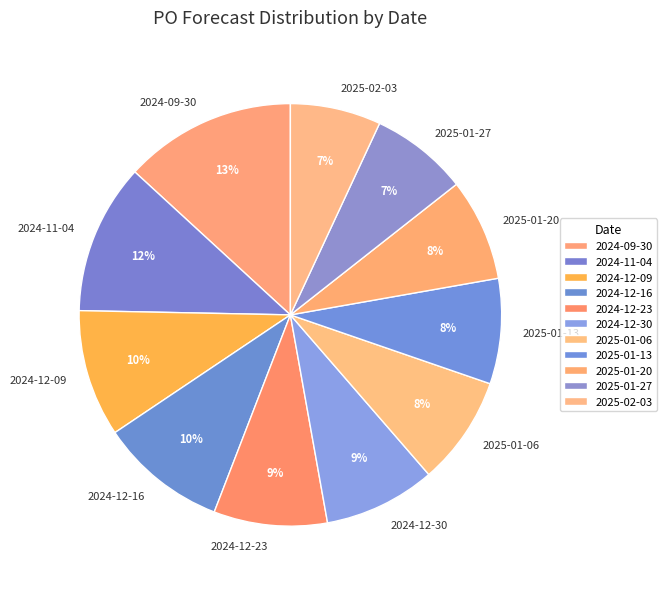

To the nearest percent, what portion does 2025-01-13 represent?

8%